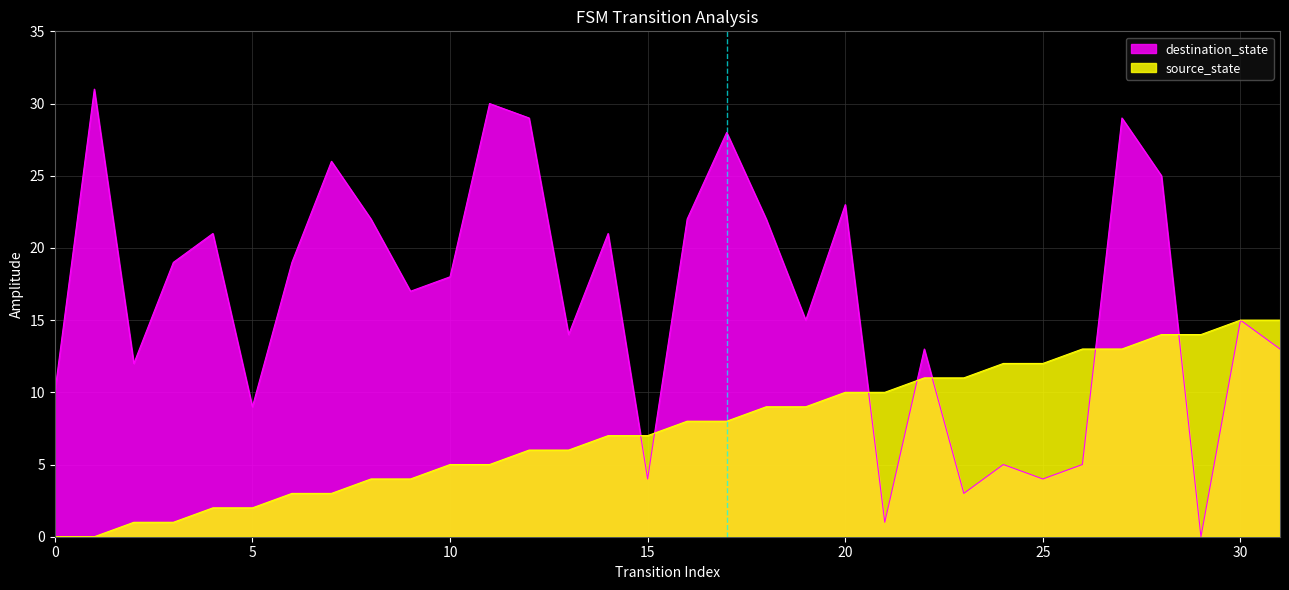

How many distinct data groups are displayed?

2